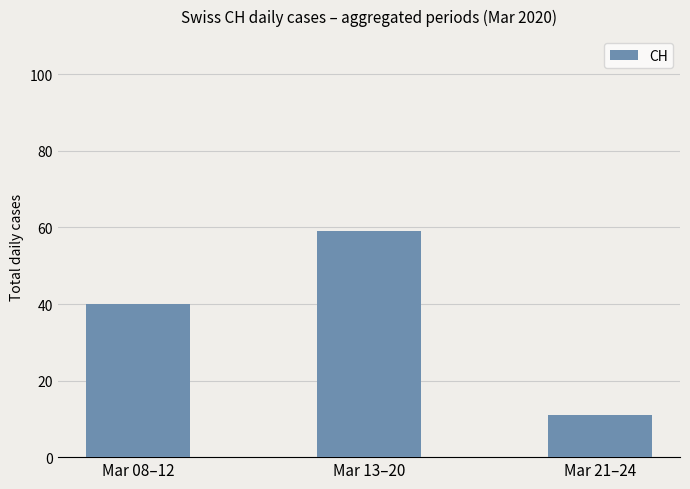

Reading left to right, what are all the values shown in this chart?

40	59	11